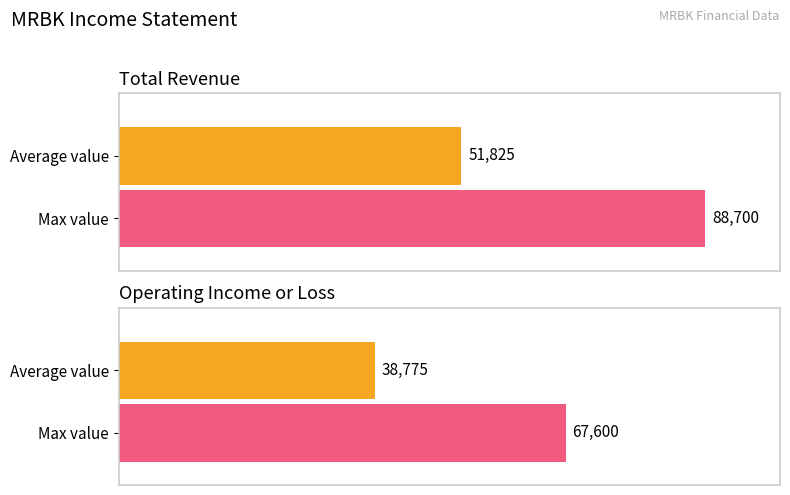

Rank the series at 2015 from highest to lowest value.

Total Revenue, Operating Income or Loss